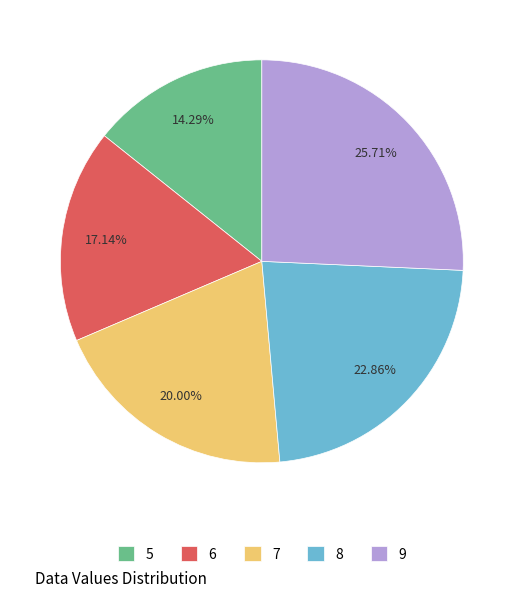

Count the number of slices in the pie.

5